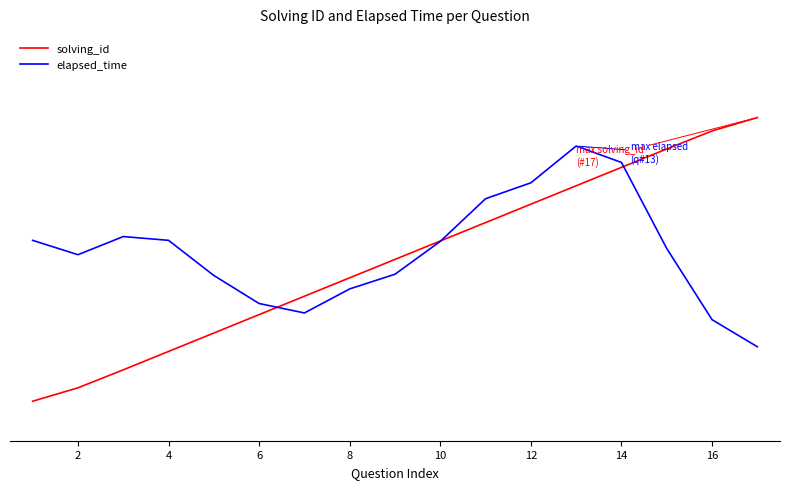

Does the chart have visible grid lines?

No